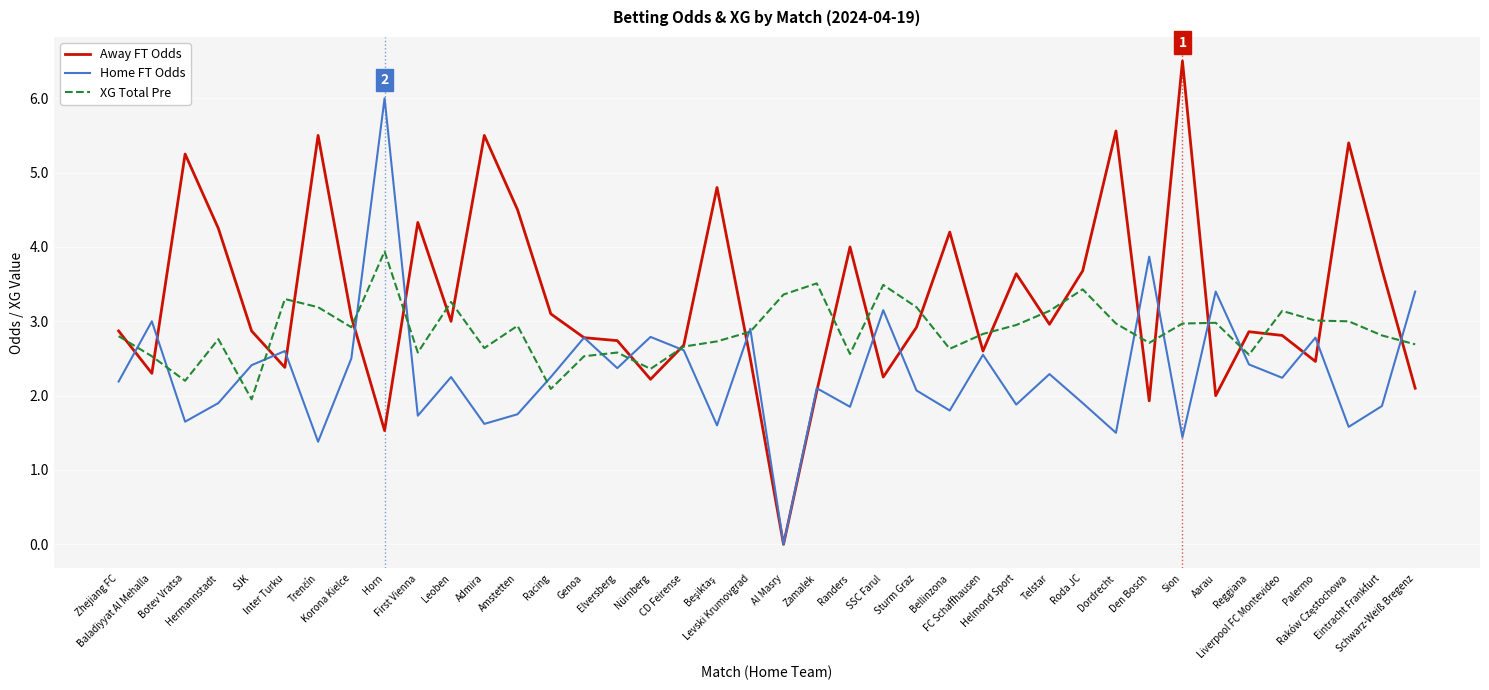

Where do XG Total Pre and Home FT Odds first cross each other?

Zhejiang FC and Baladiyyat Al Mehalla